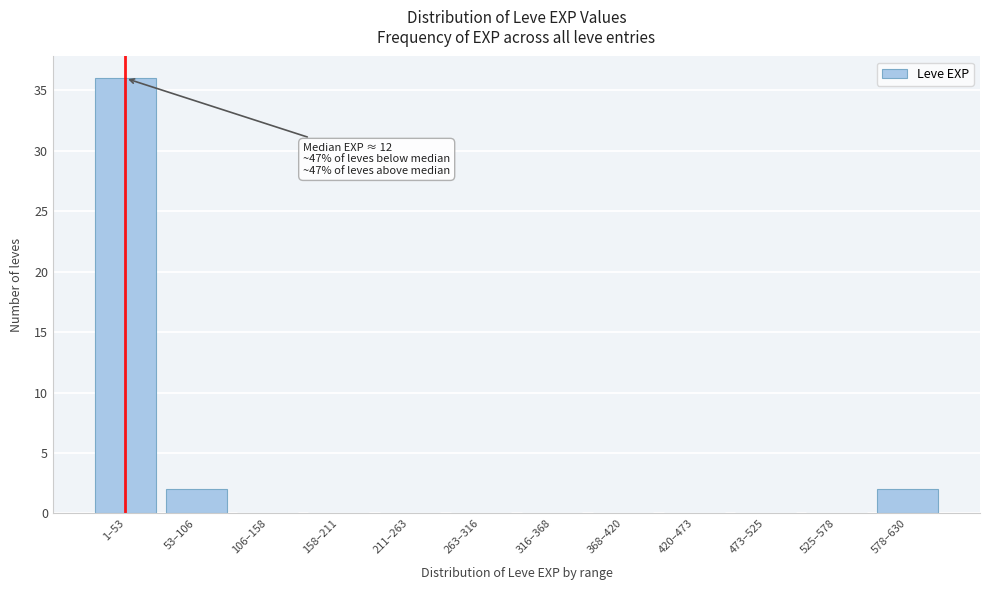

Reading right to left, what are all the values shown in this chart?

578–630=2	525–578=0	473–525=0	420–473=0	368–420=0	316–368=0	263–316=0	211–263=0	158–211=0	106–158=0	53–106=2	1–53=36